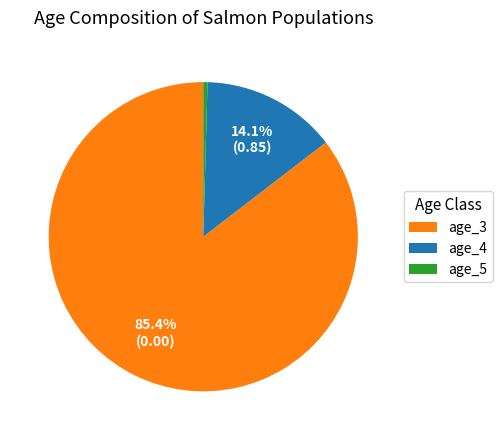

Does any single category account for the majority?

Yes